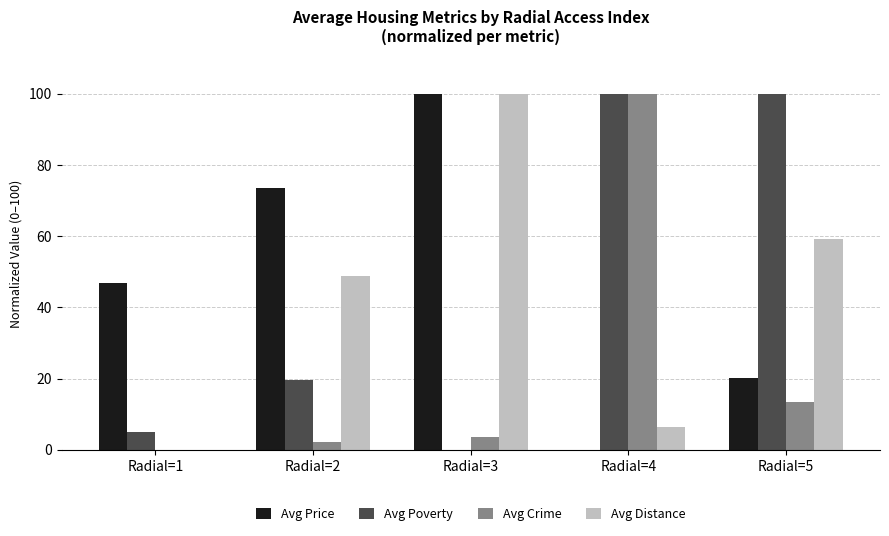

Is the value of Avg Crime at Radial=4 greater than the value of Avg Distance at Radial=5?

Yes